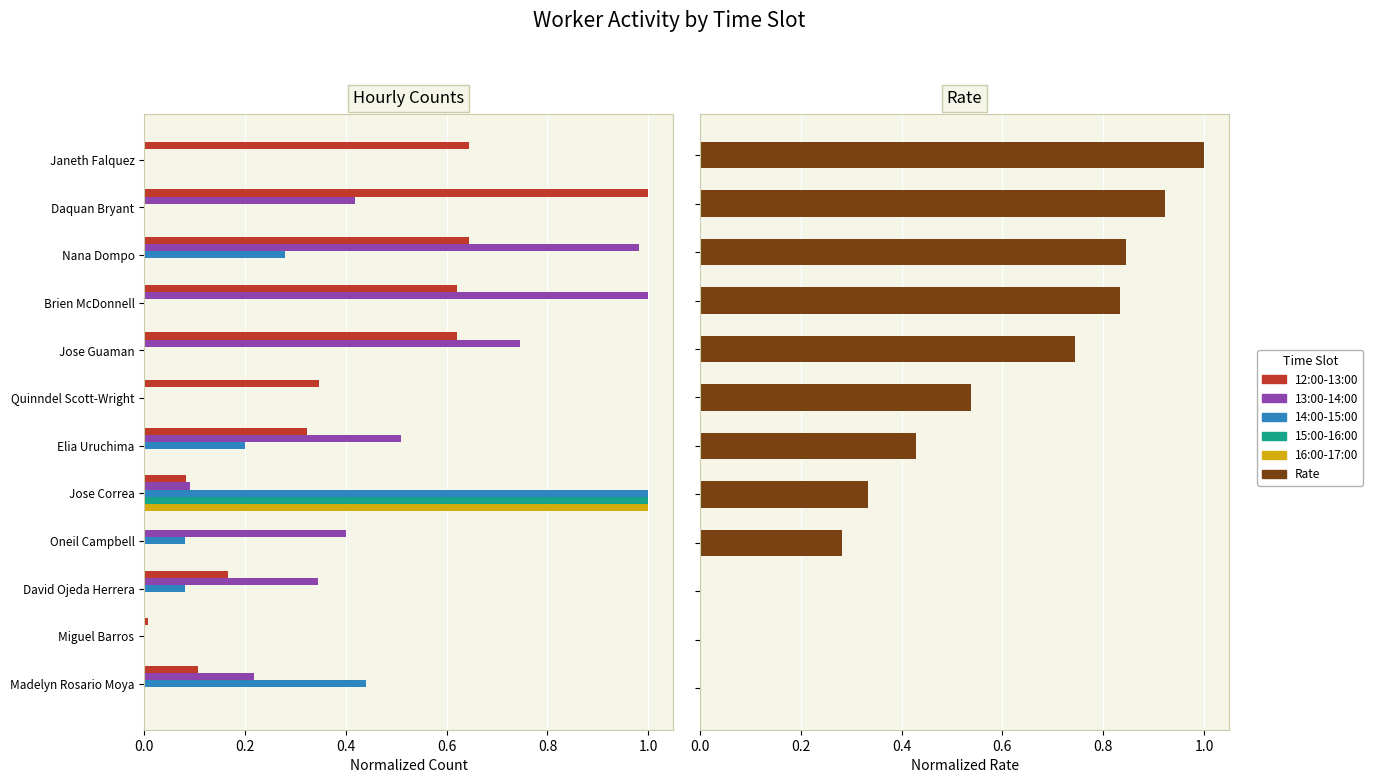

At how many categories does at least one series exceed 0?

12